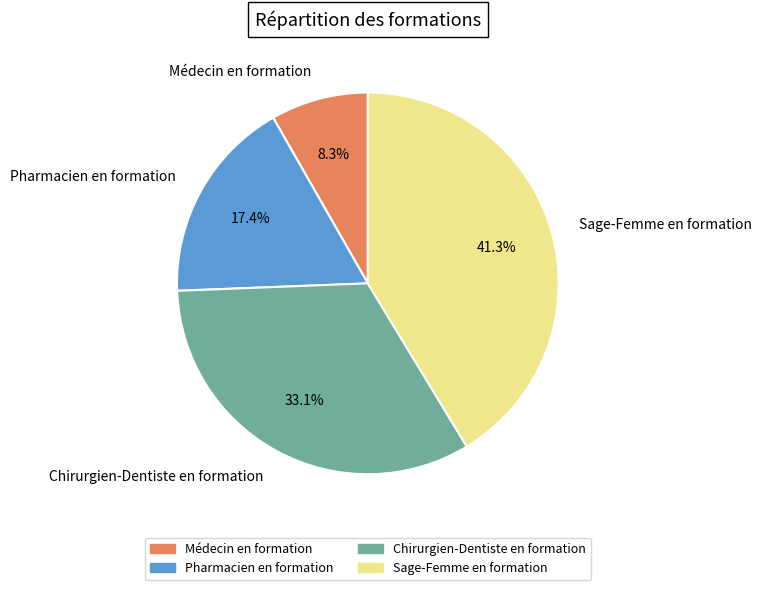

Is there a majority slice in this chart?

No